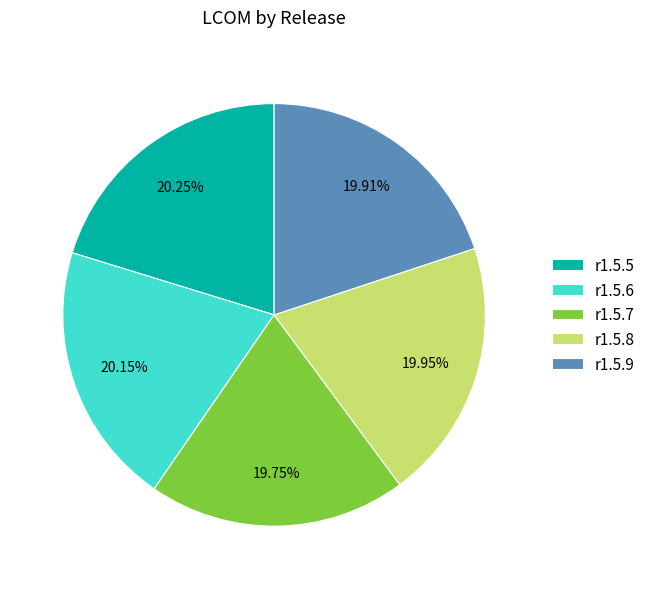

Does r1.5.9 represent more than half of the total?

No